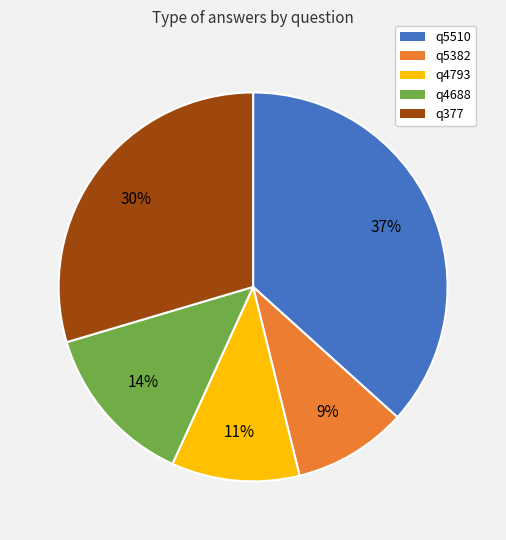

How many segments does this pie chart have?

5